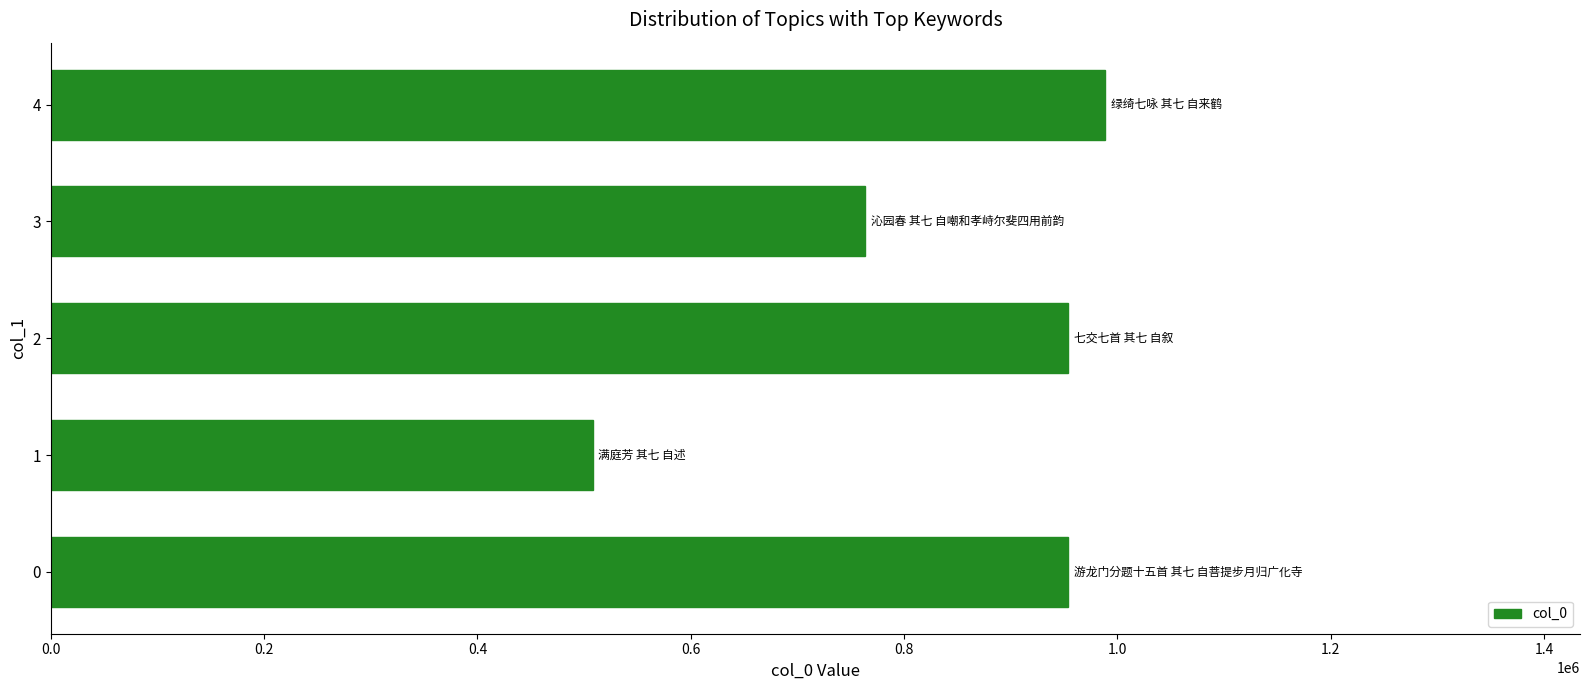

What is the sum of the values at 4 and 3?

1752502